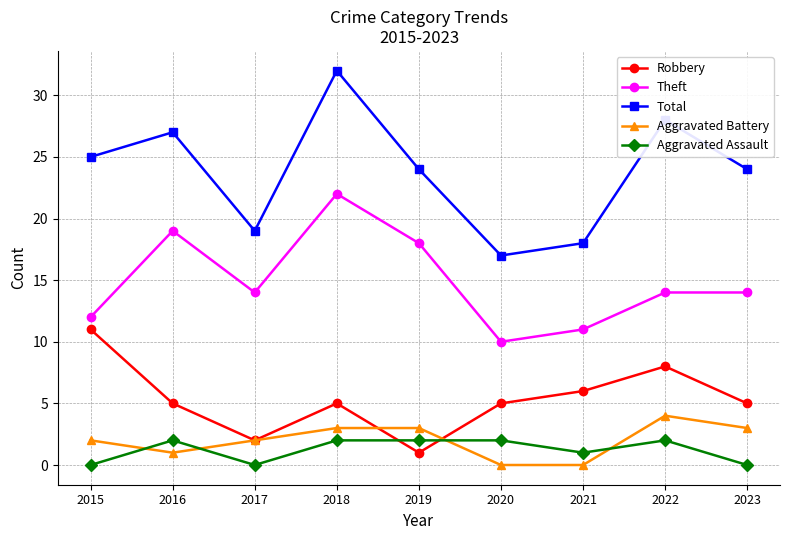

The value of Theft at 2021 is 16. True or false?

False